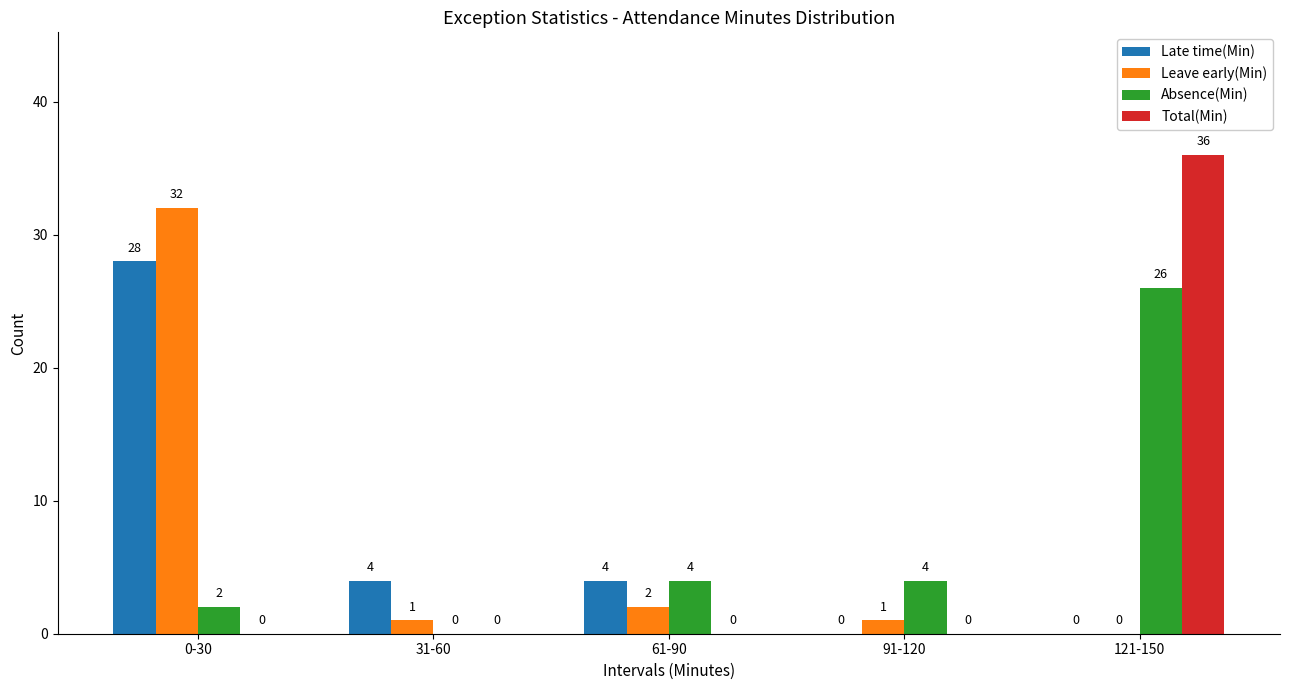

What is the total value across all series at 91-120?

5